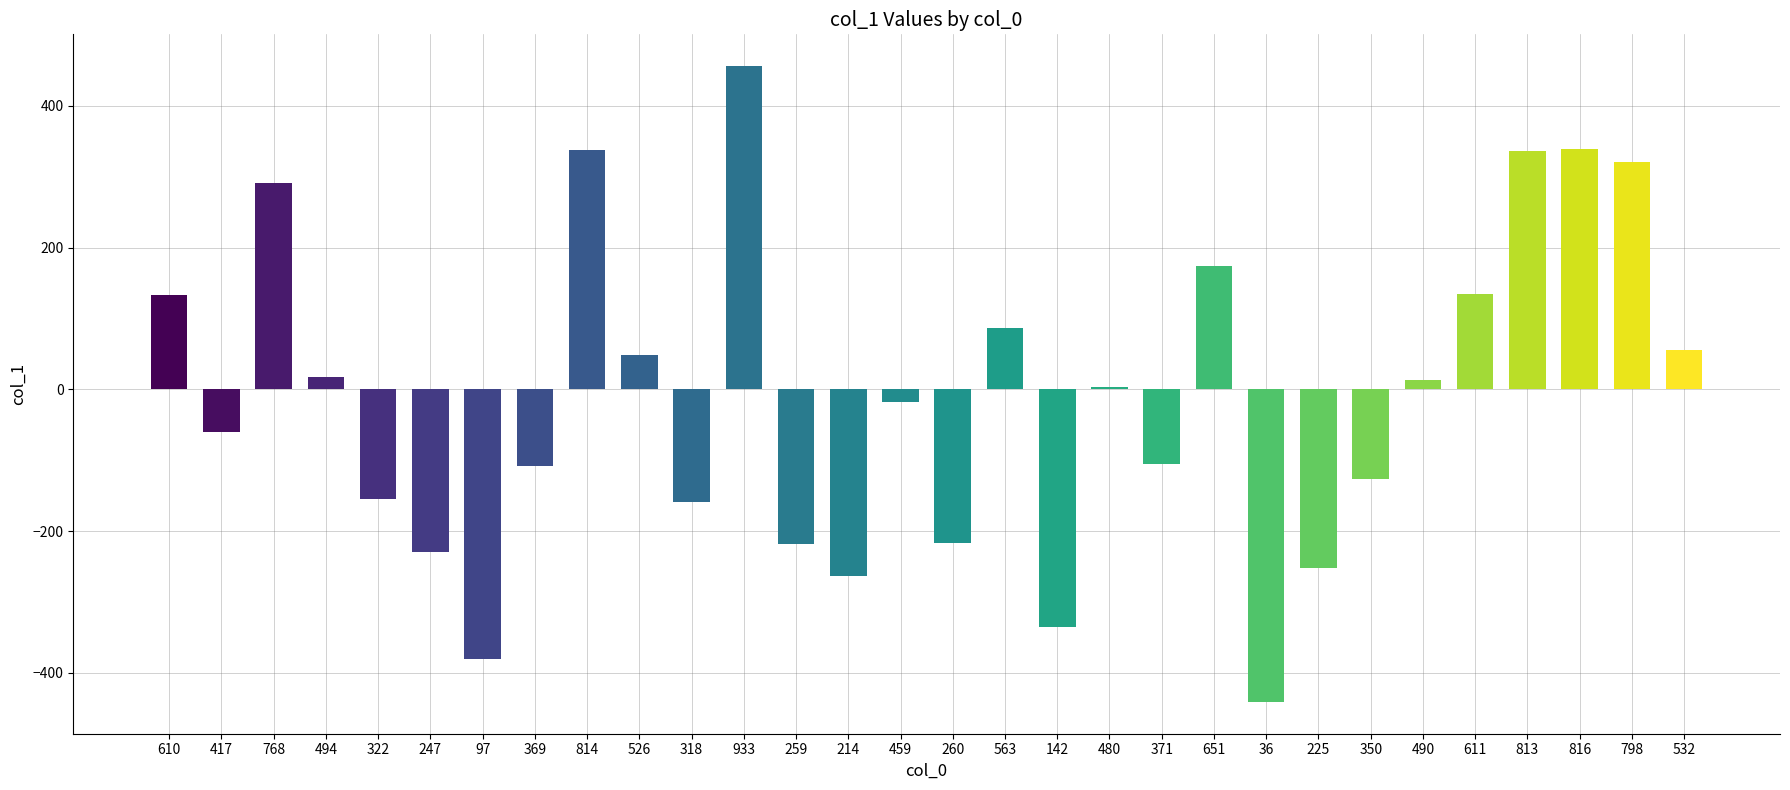

What value does the data have at 933?

456